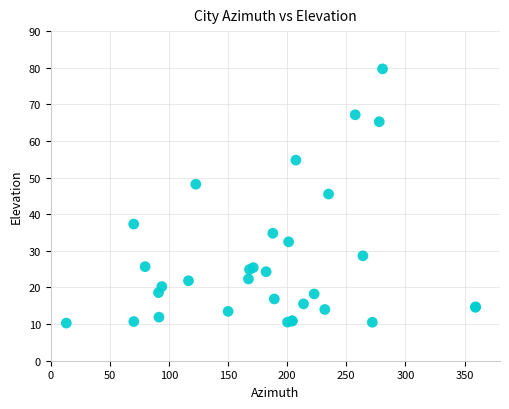

What Y value in the scatter plot is closest to 44?

45.5